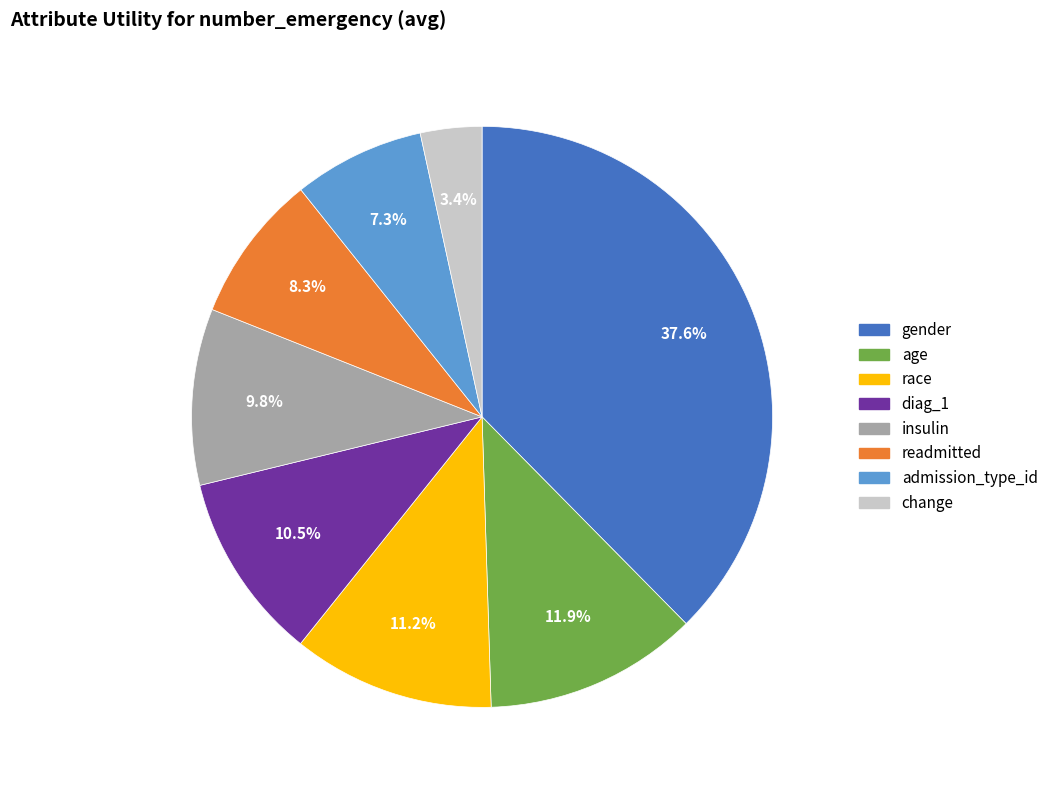

What portion of the pie excludes readmitted?

91.7%